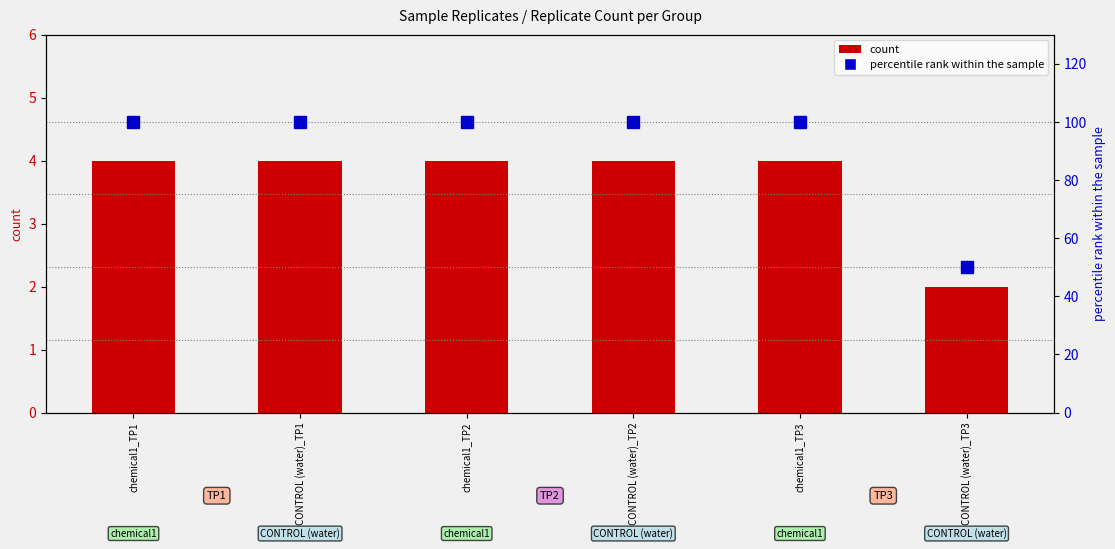

Reading left to right, what are all the values shown in this chart?

count: 4	4	4	4	4	2
percentile rank within the sample: 100	100	100	100	100	50